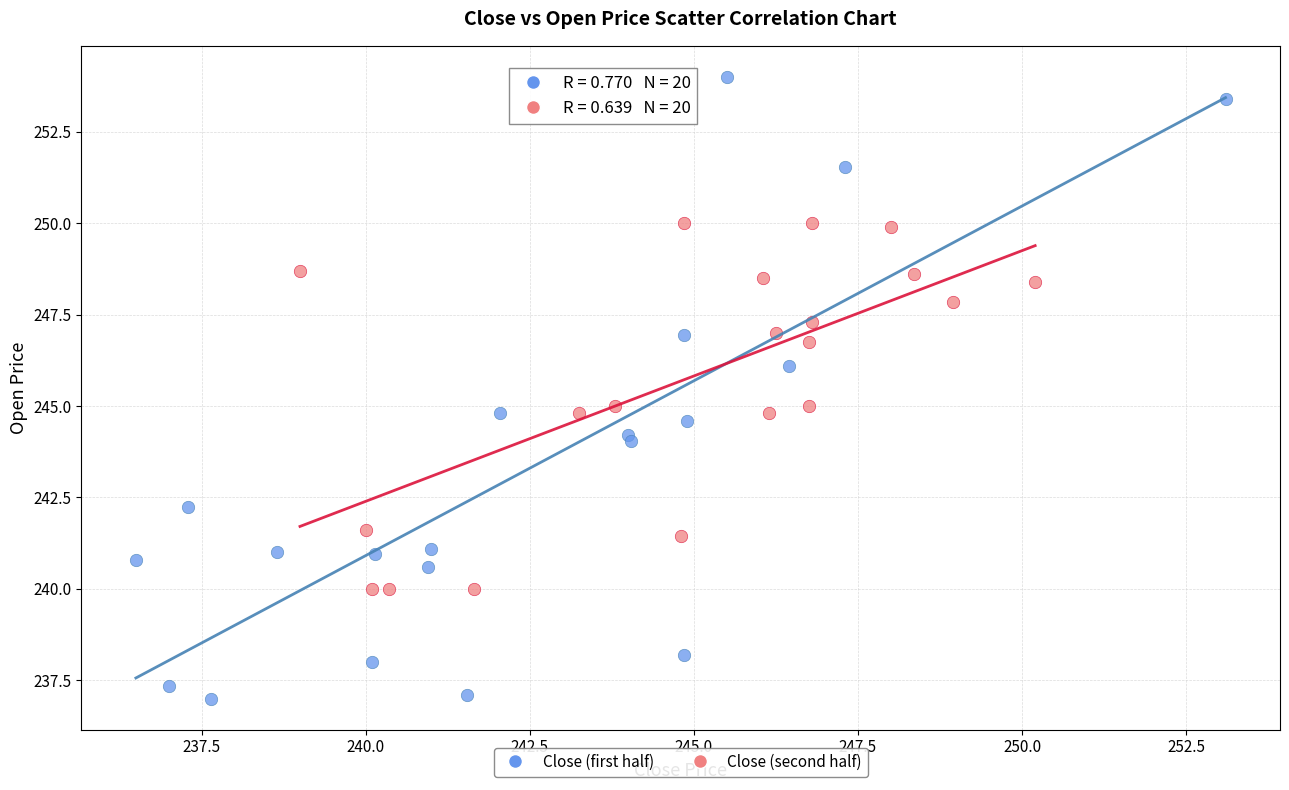

Which series reaches the minimum Y coordinate?

Close (first half)